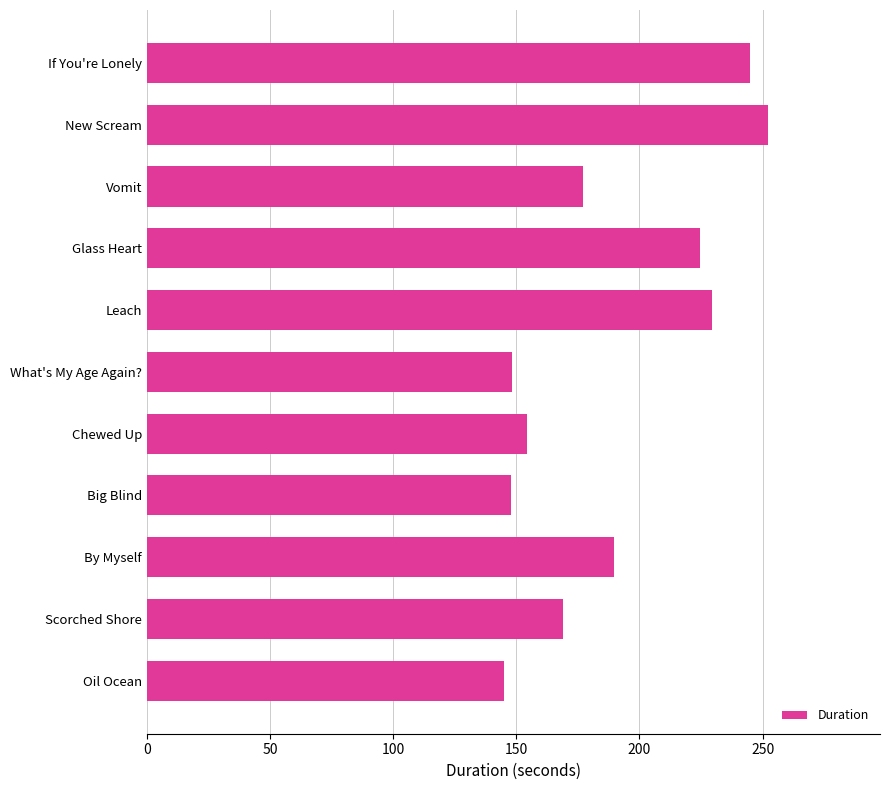

What position from the top is What's My Age Again??

6